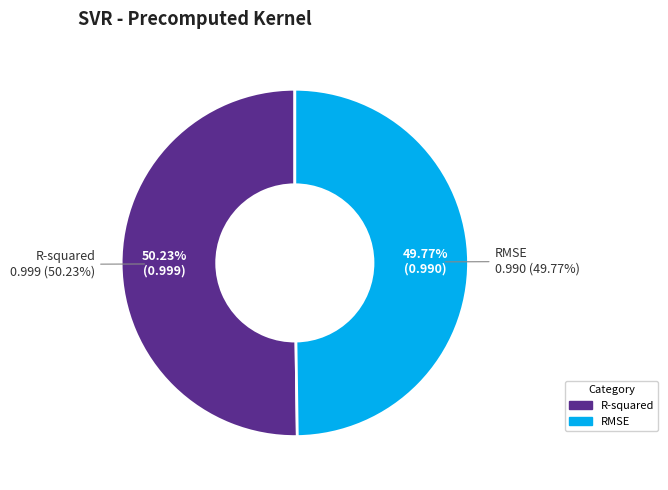

What percentage is the R-squared slice, to the nearest percent?

50%